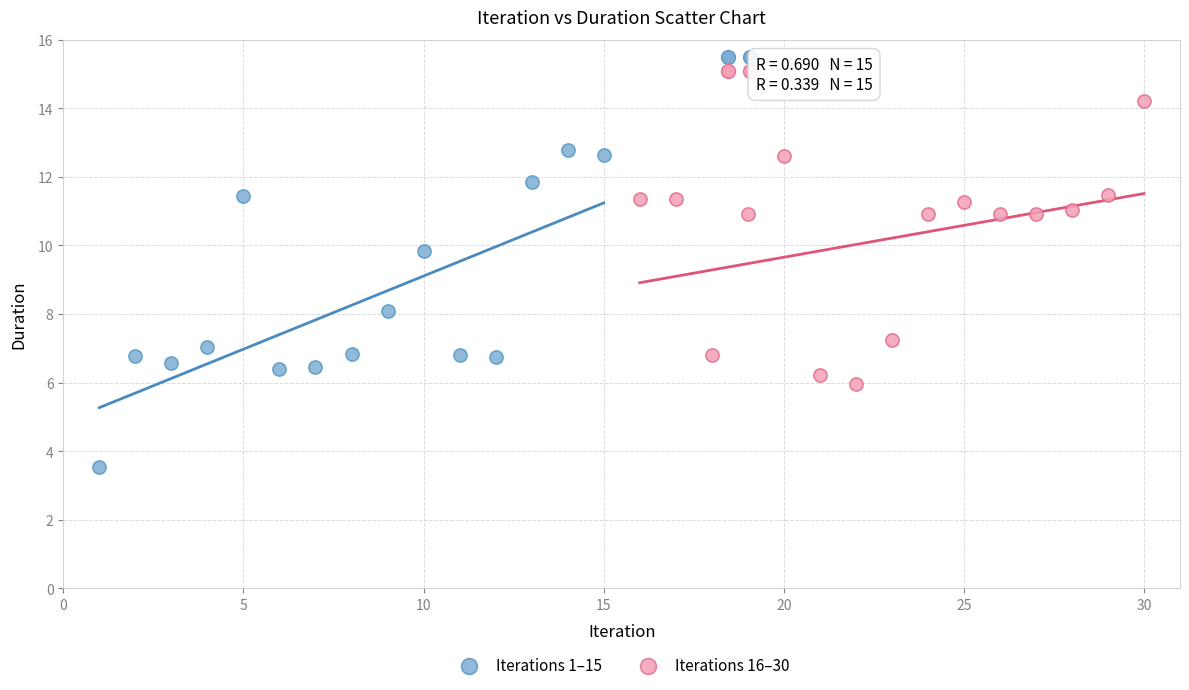

Which series reaches the maximum Y coordinate?

Iterations 16–30